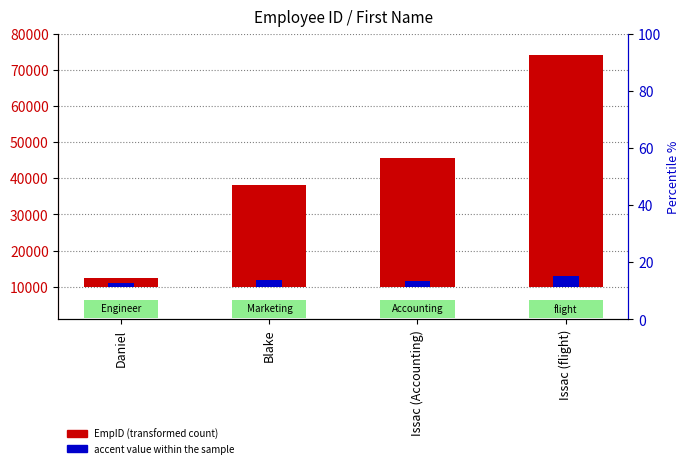

The EmpID (transformed count) series shows 1552 at Daniel. True or false?

False